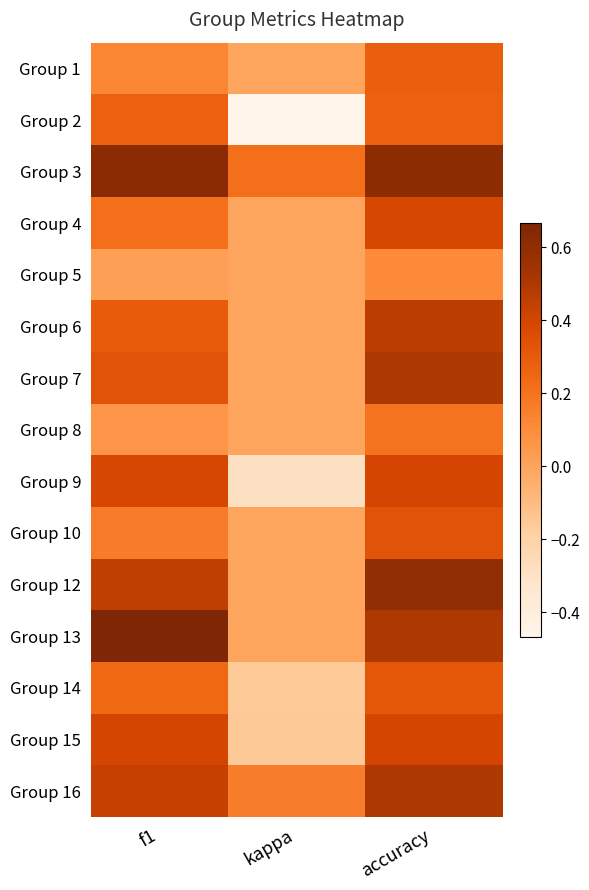

Reading right to left, transcribe all the data shown in this chart.

Group 1: accuracy=0.3	kappa=0.0	f1=0.1
Group 2: accuracy=0.3	kappa=-0.5	f1=0.3
Group 3: accuracy=0.6	kappa=0.2	f1=0.6
Group 4: accuracy=0.4	kappa=0.0	f1=0.2
Group 5: accuracy=0.1	kappa=0.0	f1=0.0
Group 6: accuracy=0.5	kappa=0.0	f1=0.3
Group 7: accuracy=0.5	kappa=0.0	f1=0.3
Group 8: accuracy=0.2	kappa=0.0	f1=0.1
Group 9: accuracy=0.4	kappa=-0.3	f1=0.4
Group 10: accuracy=0.3	kappa=0.0	f1=0.2
Group 12: accuracy=0.6	kappa=0.0	f1=0.5
Group 13: accuracy=0.5	kappa=0.0	f1=0.7
Group 14: accuracy=0.3	kappa=-0.2	f1=0.2
Group 15: accuracy=0.4	kappa=-0.2	f1=0.4
Group 16: accuracy=0.5	kappa=0.2	f1=0.4